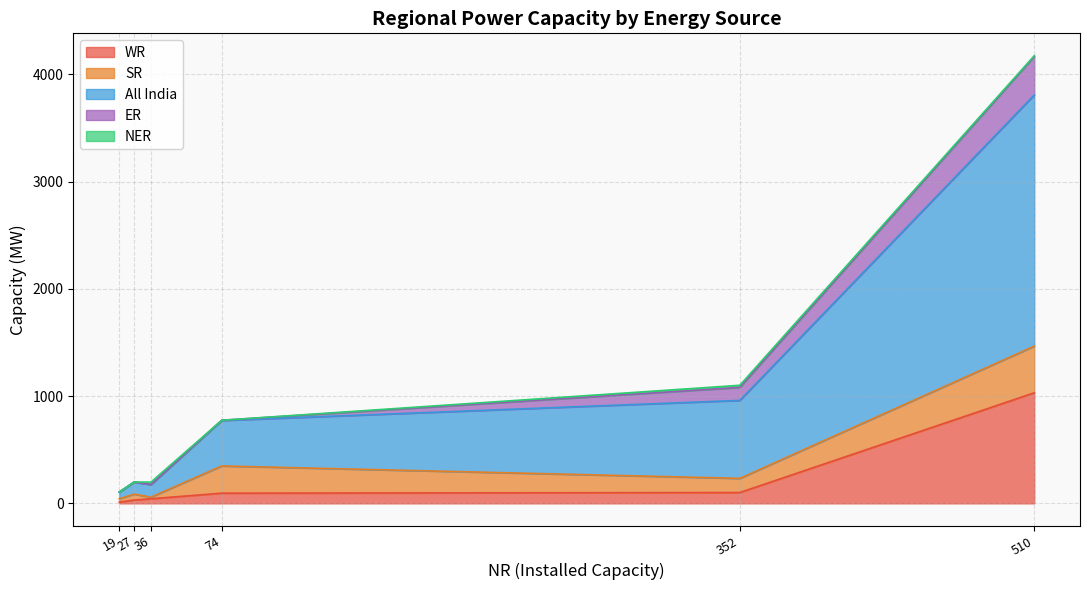

At which label does WR reach its peak?

510